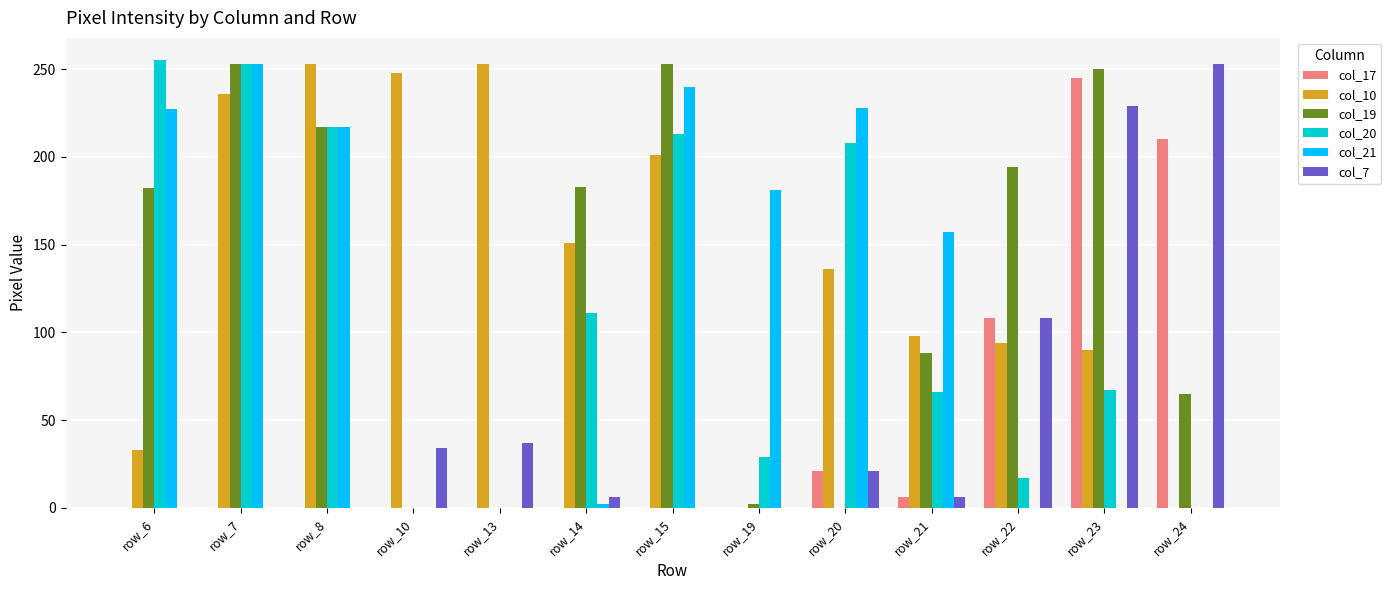

True or false: col_21 has a value of -124 at row_24.

False